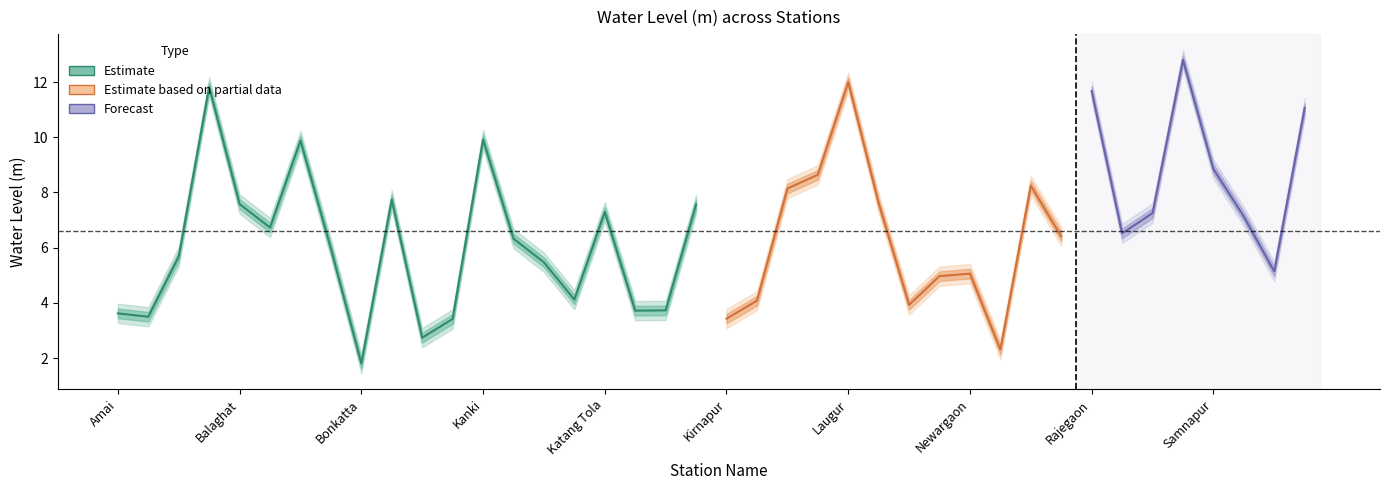

List the labels in order of water_level_low value, smallest first.

Bonkatta, Paldongri, Garraghoda, Kanjai, Kirnapur, Baghatola, Amai, Katedhara, Khairlanji, Miragpur, Kochwahi, Katangi-S, Mukki, Newargaon, Waraseoni1, Katangi-D, Baihar1, Birsa, Katangi, Parsatola, Rampalli, Bhaisanghat, Supkhar, Rangpatbaba, Katang Tola, Khurmundi, Balaghat, Magardarta, Deverbeli, Lamta1, Paraswara, Lamta(S), Samnapur, Bhanegaon, Kanki, Waraseoni(S), Rajegaon, Baihar(D), Laugur, Saleteka New